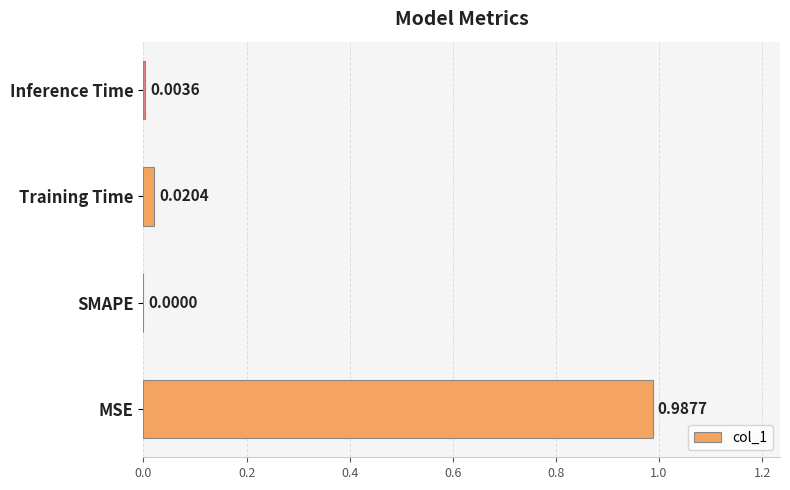

Which has a higher value, Inference Time or MSE?

MSE